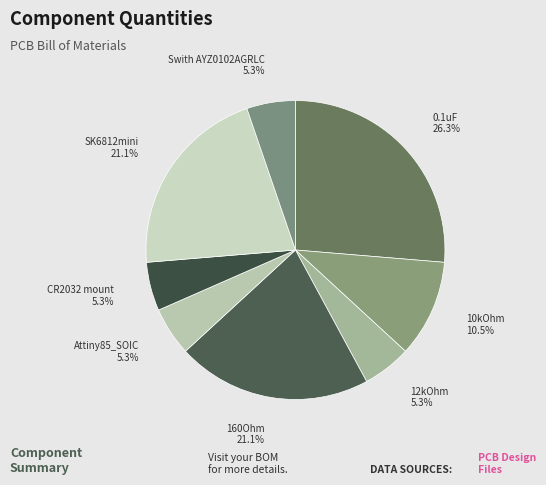

What is the largest slice in the pie chart?

0.1uF